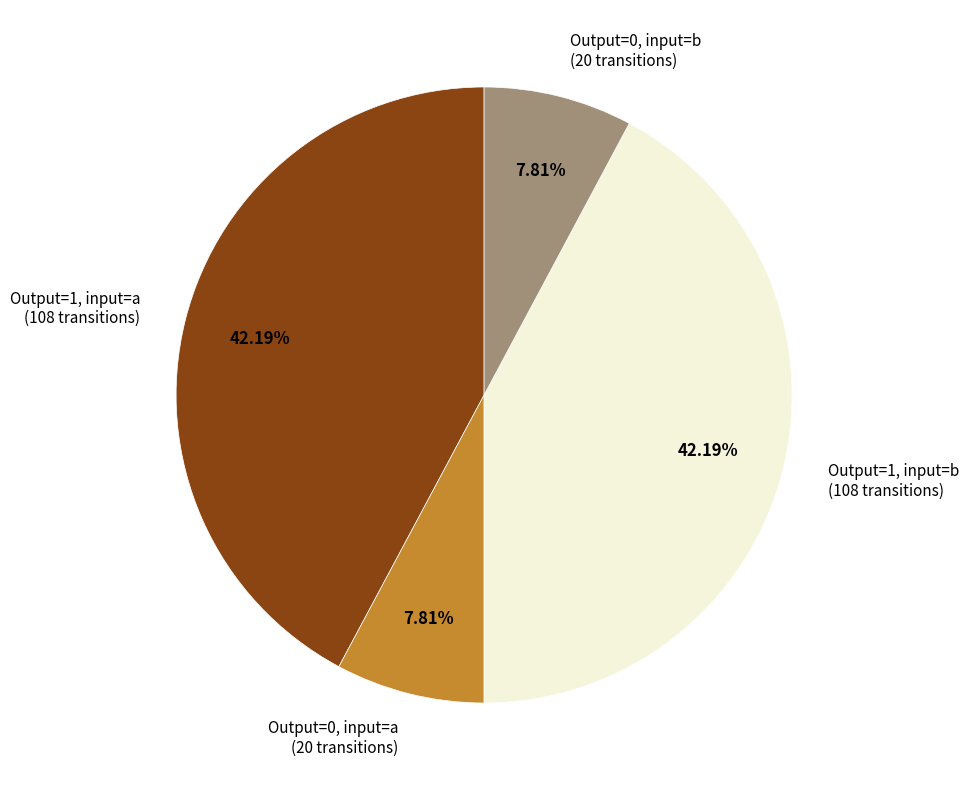

Combined, do Output=1, input=b (108 transitions) and Output=1, input=a (108 transitions) account for over 50%?

Yes